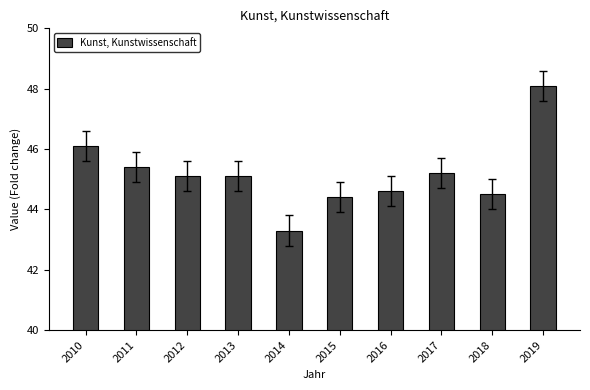

Read the value at 2010.

46.1